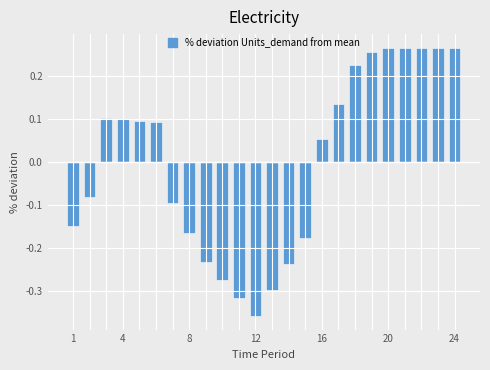

What is the difference between the second highest and minimum values?

0.6